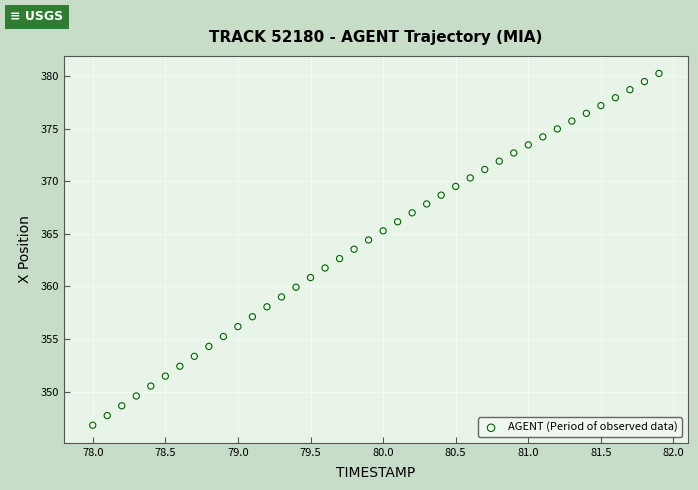

What is the range of Y values (max minus min)?

33.5